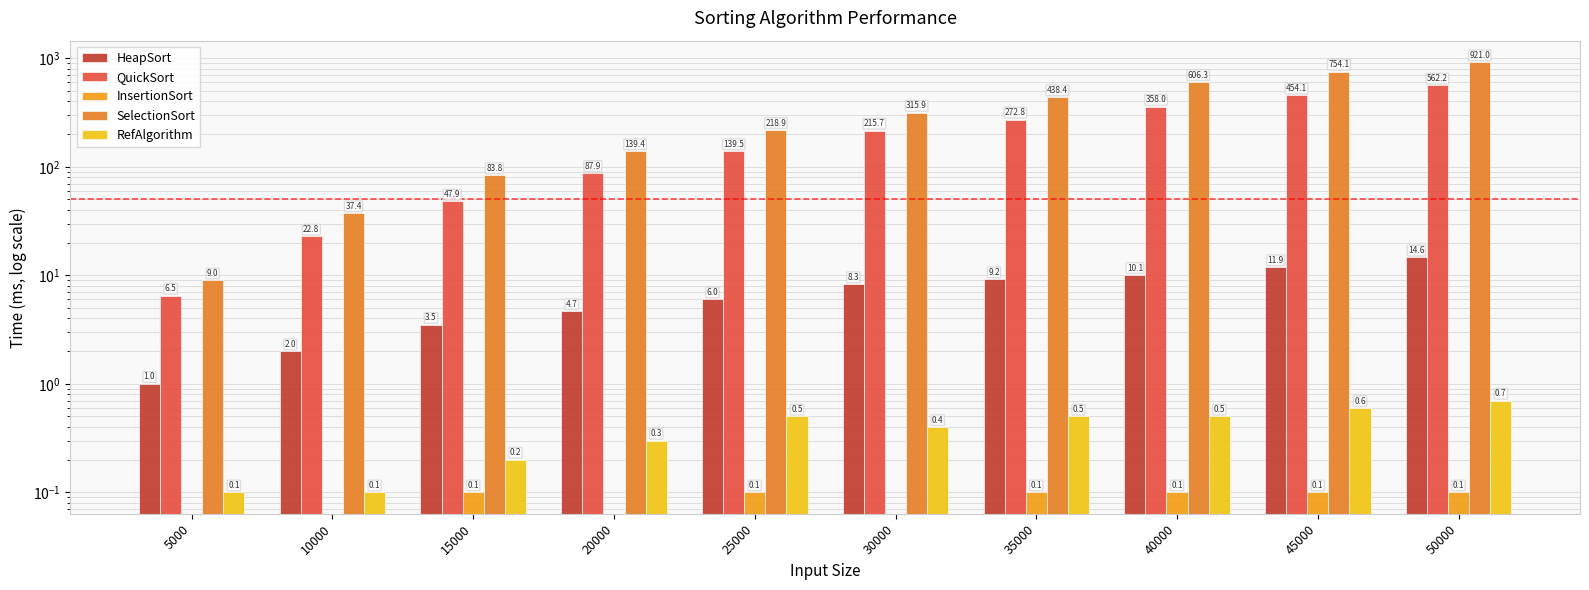

What are all the series names shown in the legend?

HeapSort, QuickSort, InsertionSort, SelectionSort, RefAlgorithm